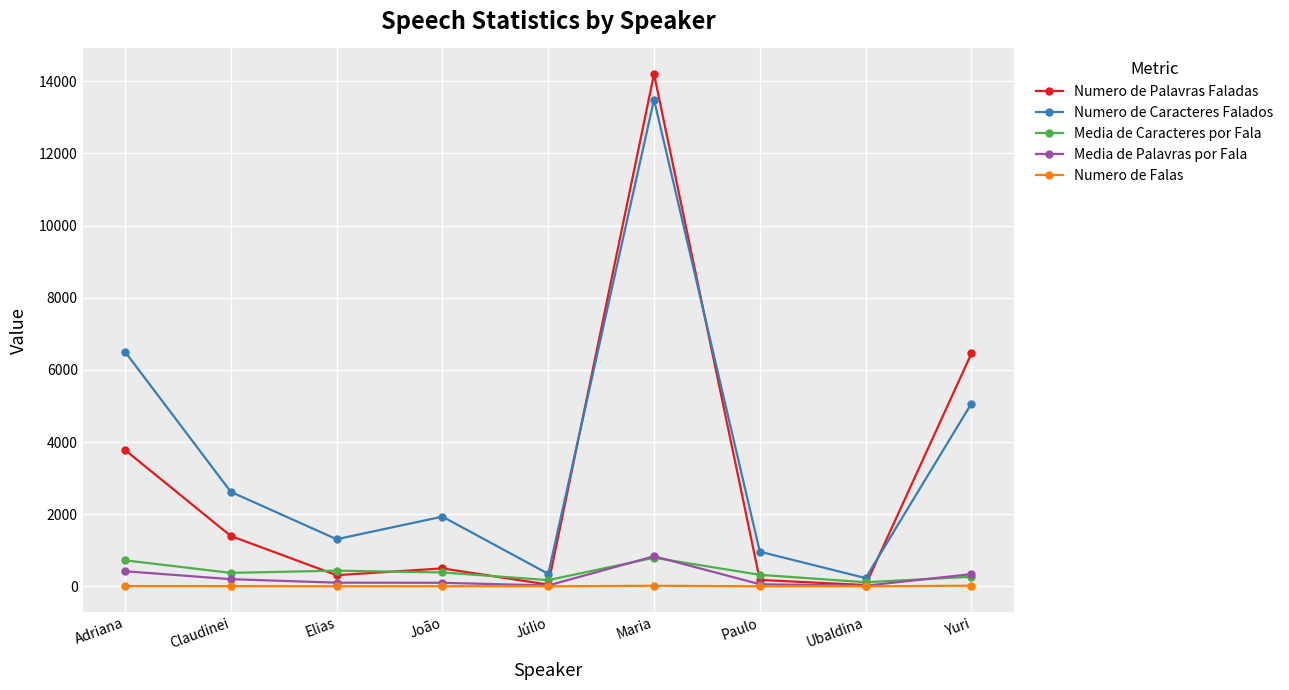

True or false: Media de Caracteres por Fala has more than 0 points higher than both neighbors.

True